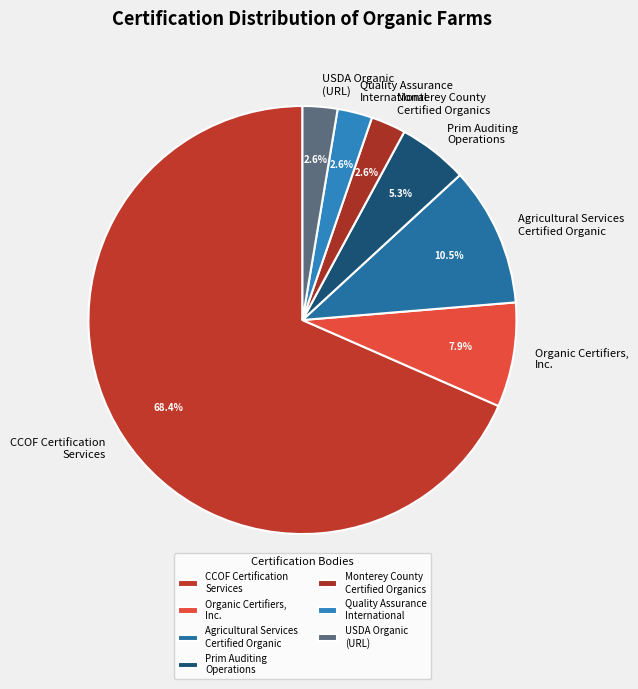

What percentage is NOT represented by Quality Assurance International?

97.4%